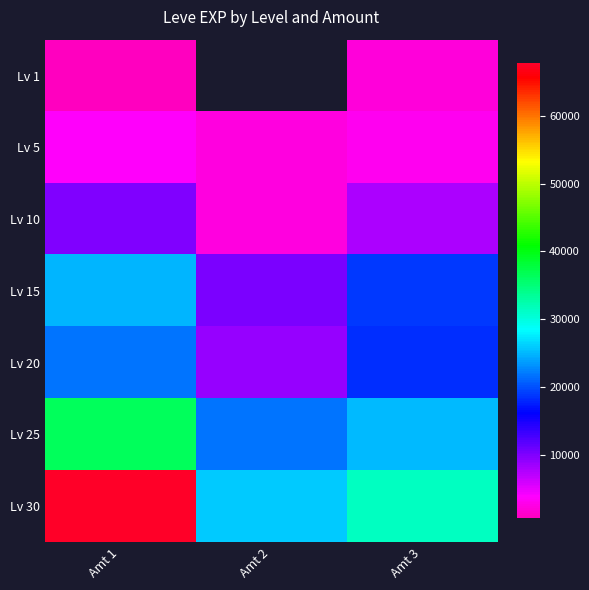

What is the approximate value of Lv 15 at Amt 3?

18910.0